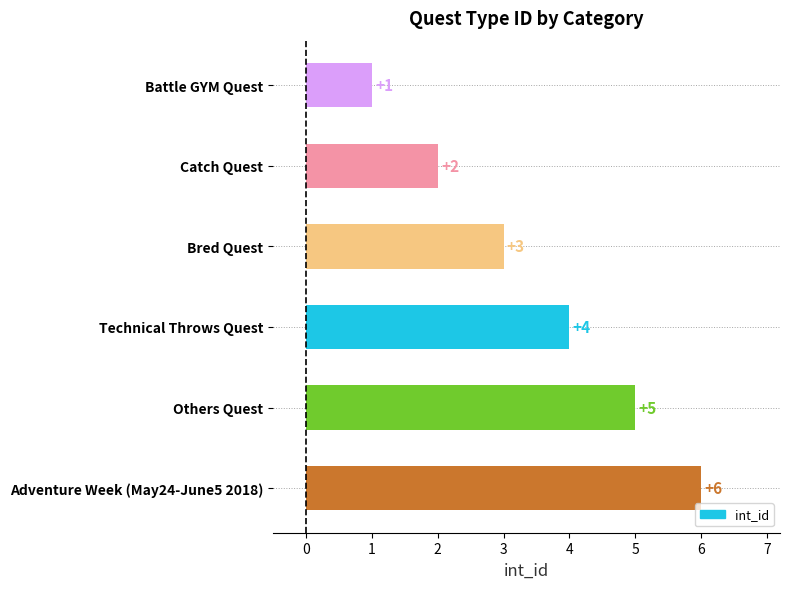

Between Technical Throws Quest and Battle GYM Quest, which is larger?

Technical Throws Quest